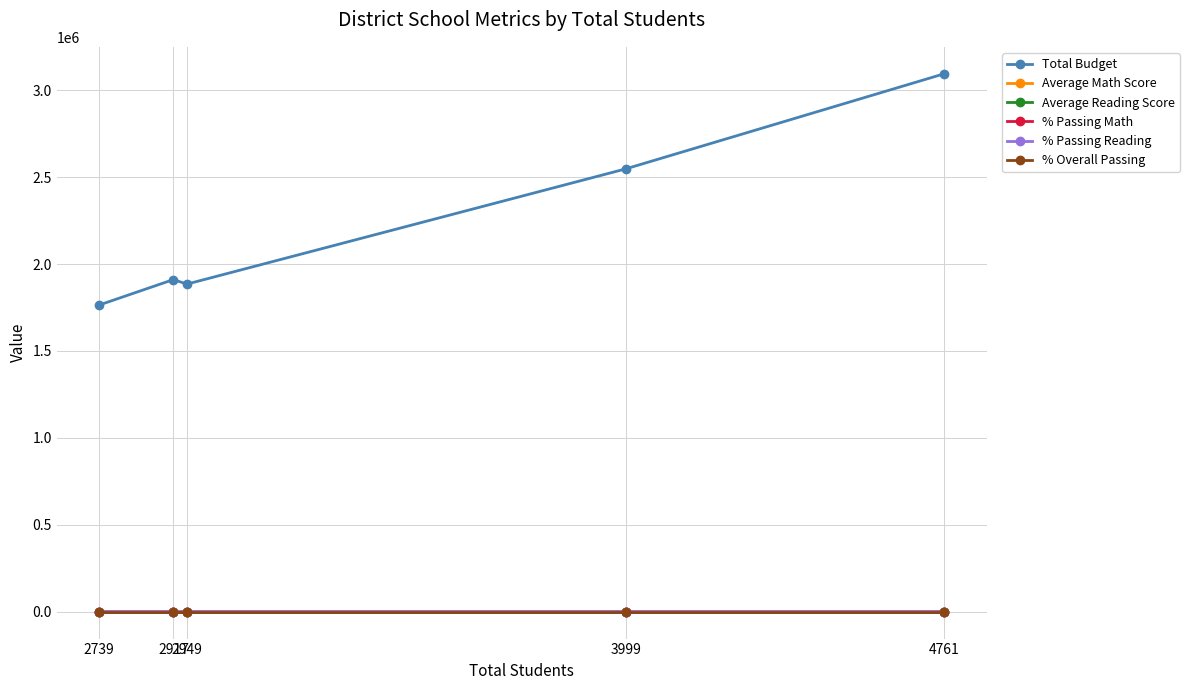

True or false: % Passing Reading and % Passing Math intersect in this chart.

False